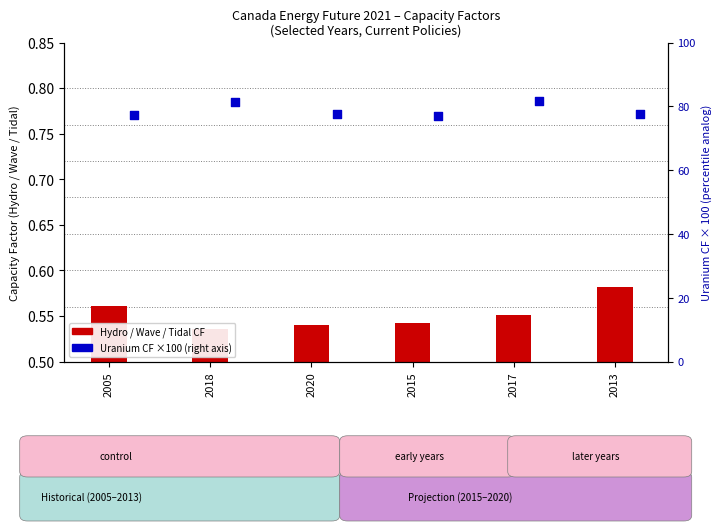

What is the change in value from 2018 to 2013?

-3.7